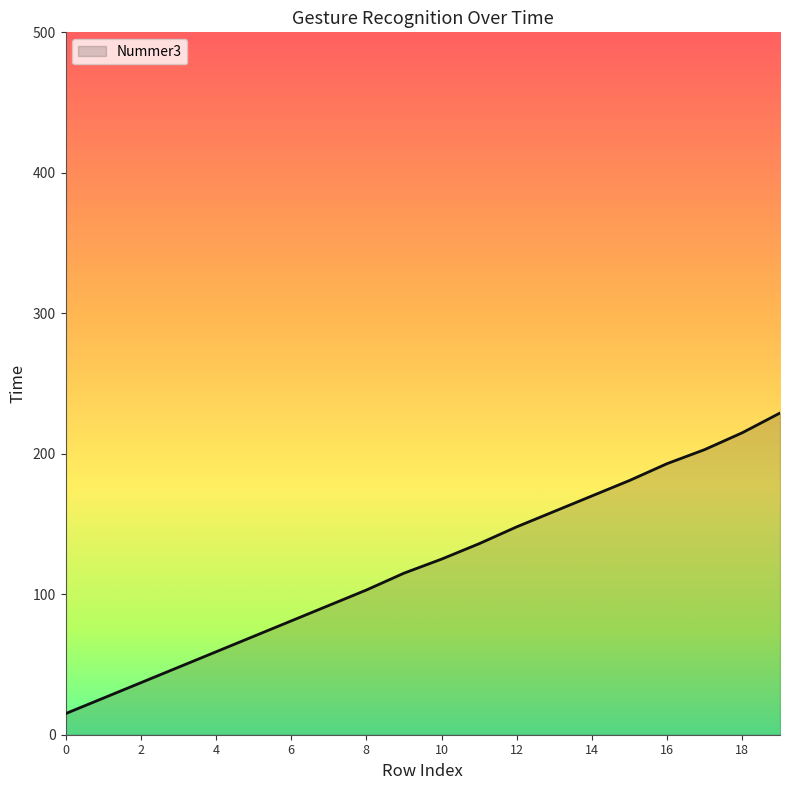

What is the greatest value displayed?

229